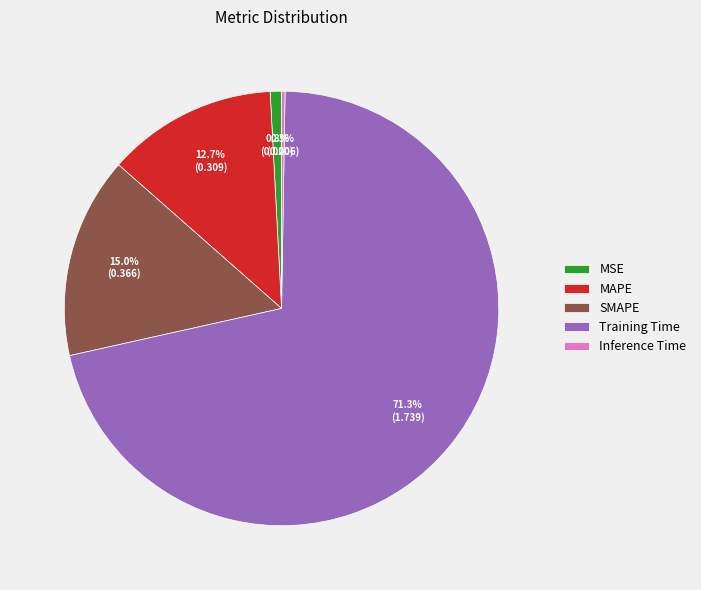

Which slice is the largest?

Training Time